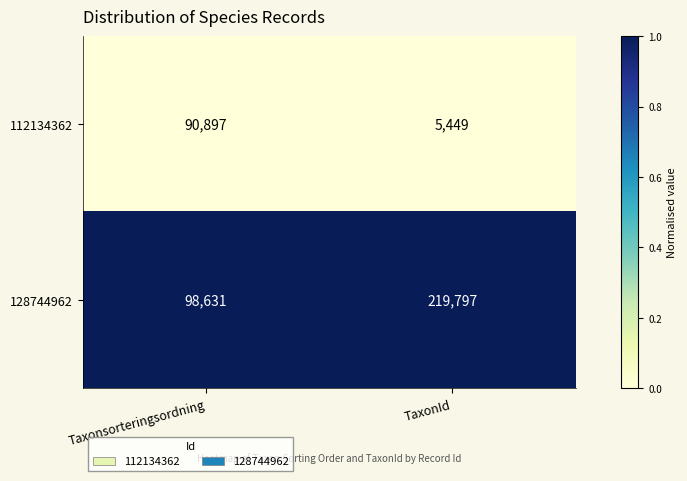

Which category has the highest value in the 112134362 series?

Taxonsorteringsordning